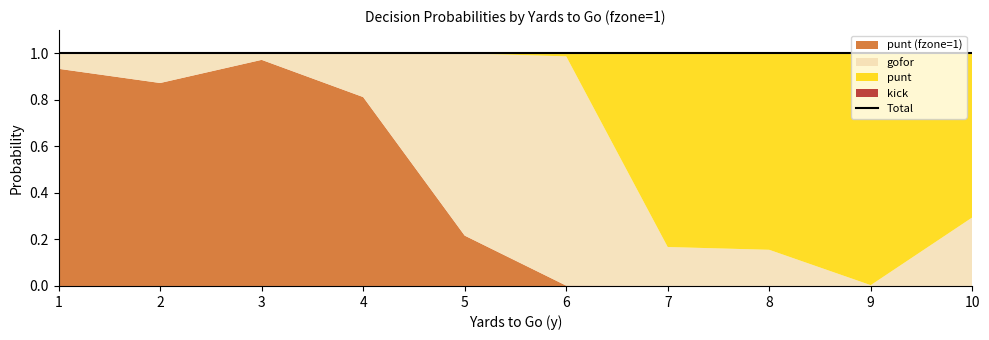

What is the maximum value shown in the chart?

1.0